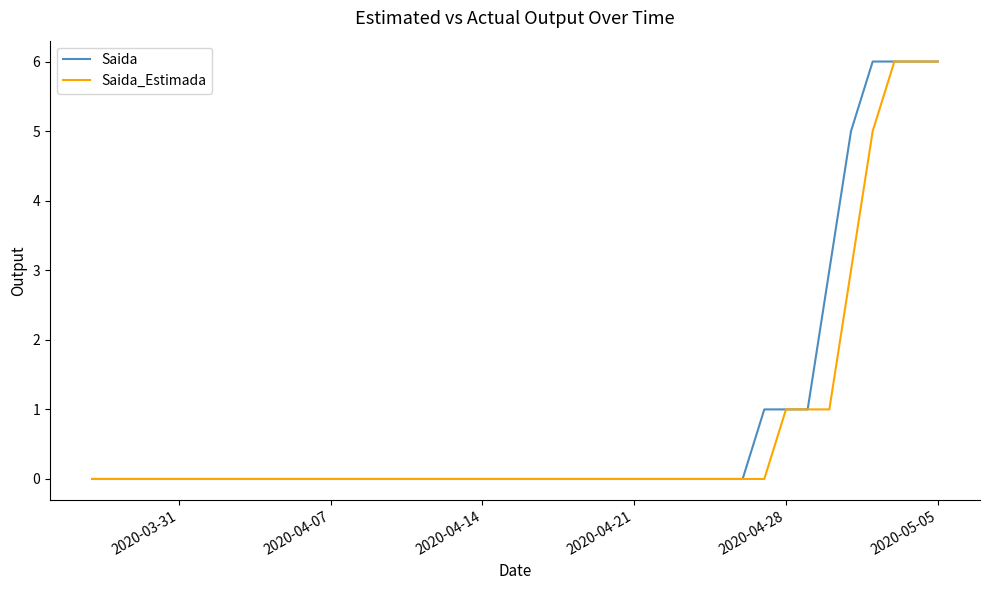

What is the greatest value displayed?

6